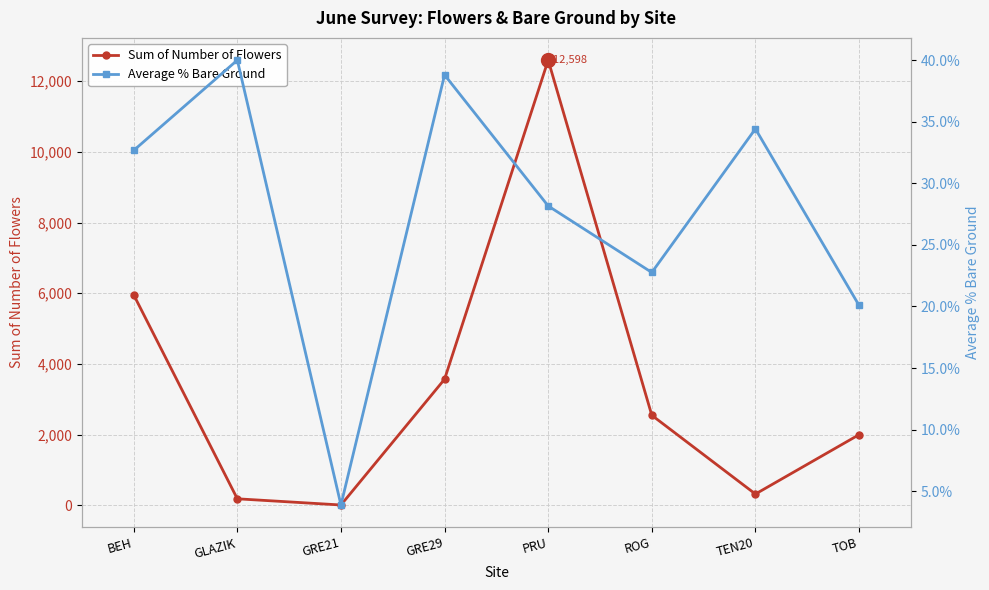

Which series has the largest range (max minus min)?

Sum of Number of Flowers